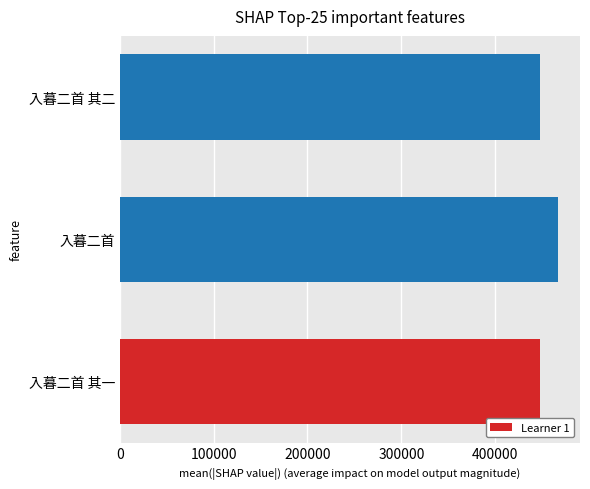

Which has a higher value, 入暮二首 or 入暮二首 其一?

入暮二首